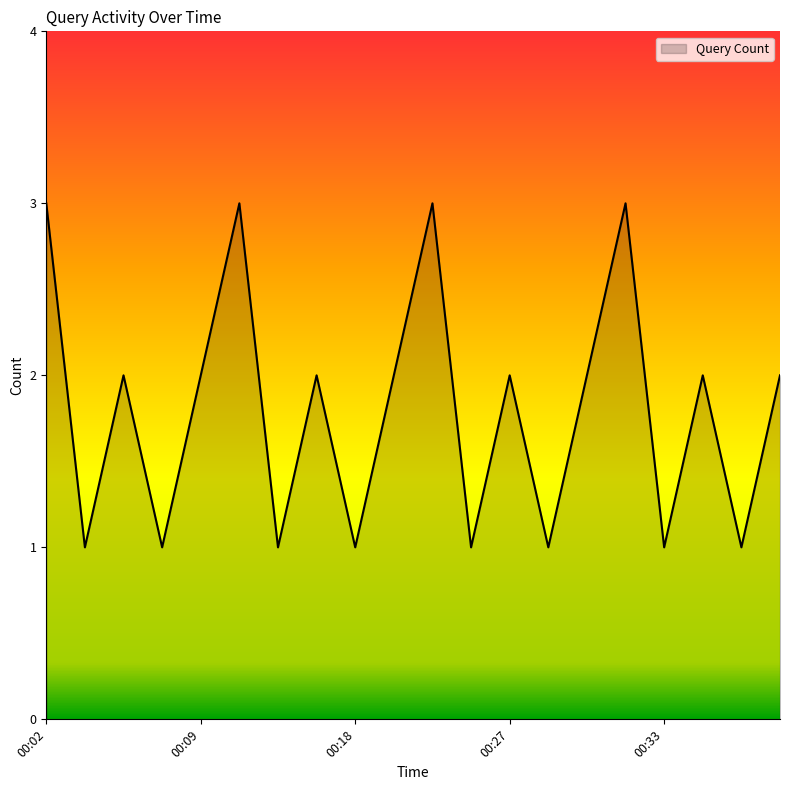

True or false: there are more than 1 points higher than both neighbors.

True